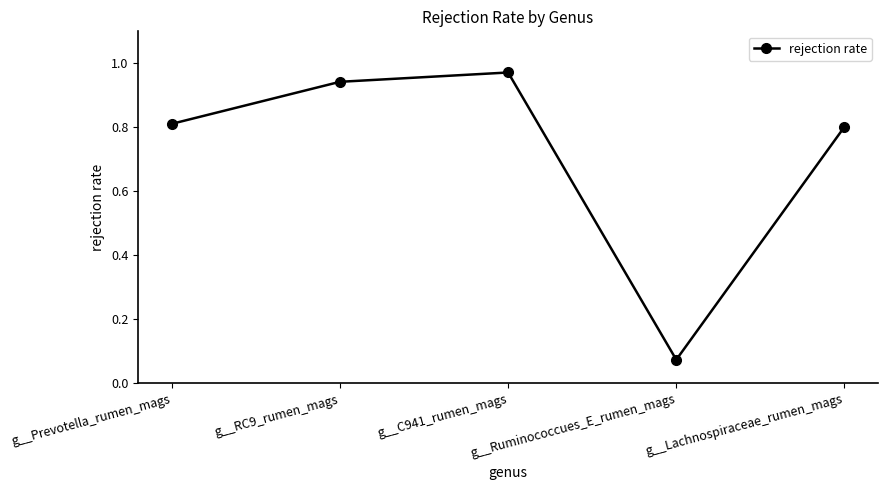

Between g__Lachnospiraceae_rumen_mags and g__C941_rumen_mags, which is larger?

g__C941_rumen_mags